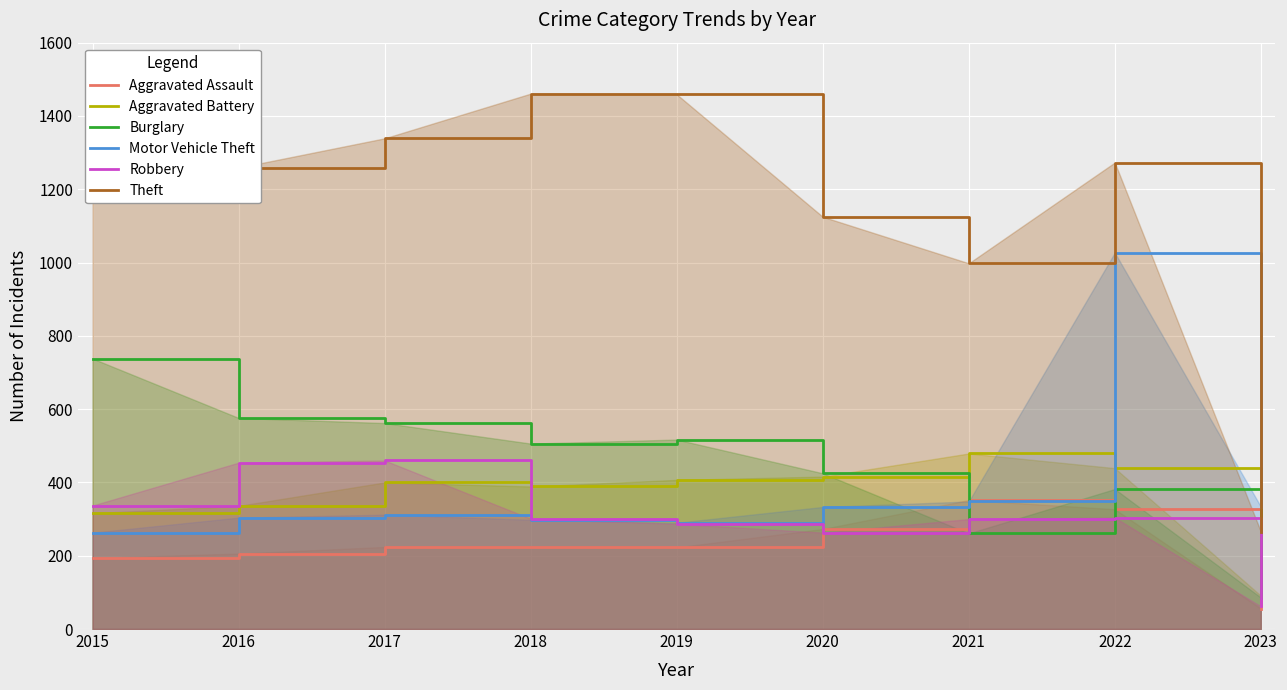

Count the number of data series in this chart.

6